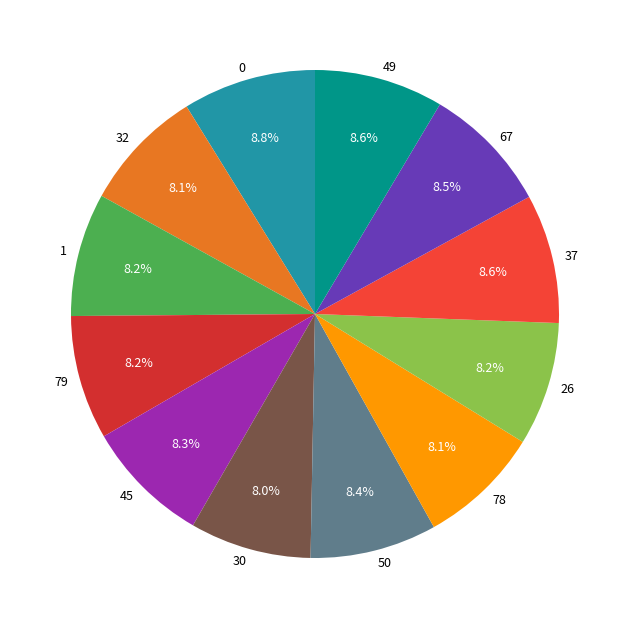

How many segments does this pie chart have?

12